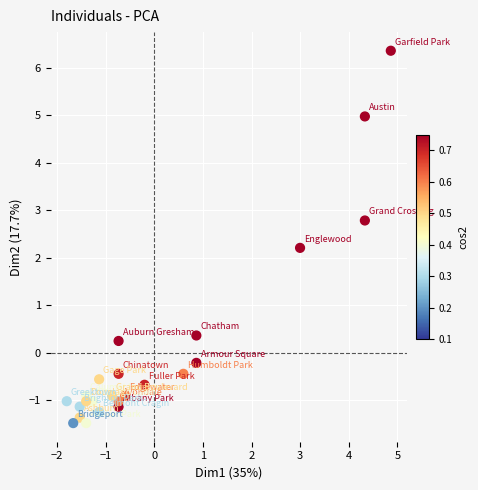

What is the range of Y values (max minus min)?

7.8